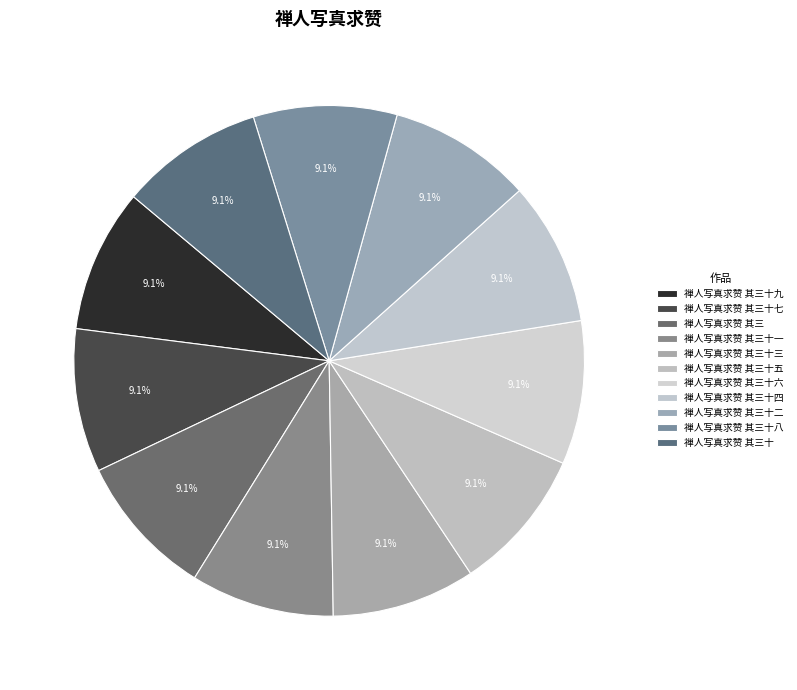

Does 禅人写真求赞 其三十七 account for over 50% of the chart?

No